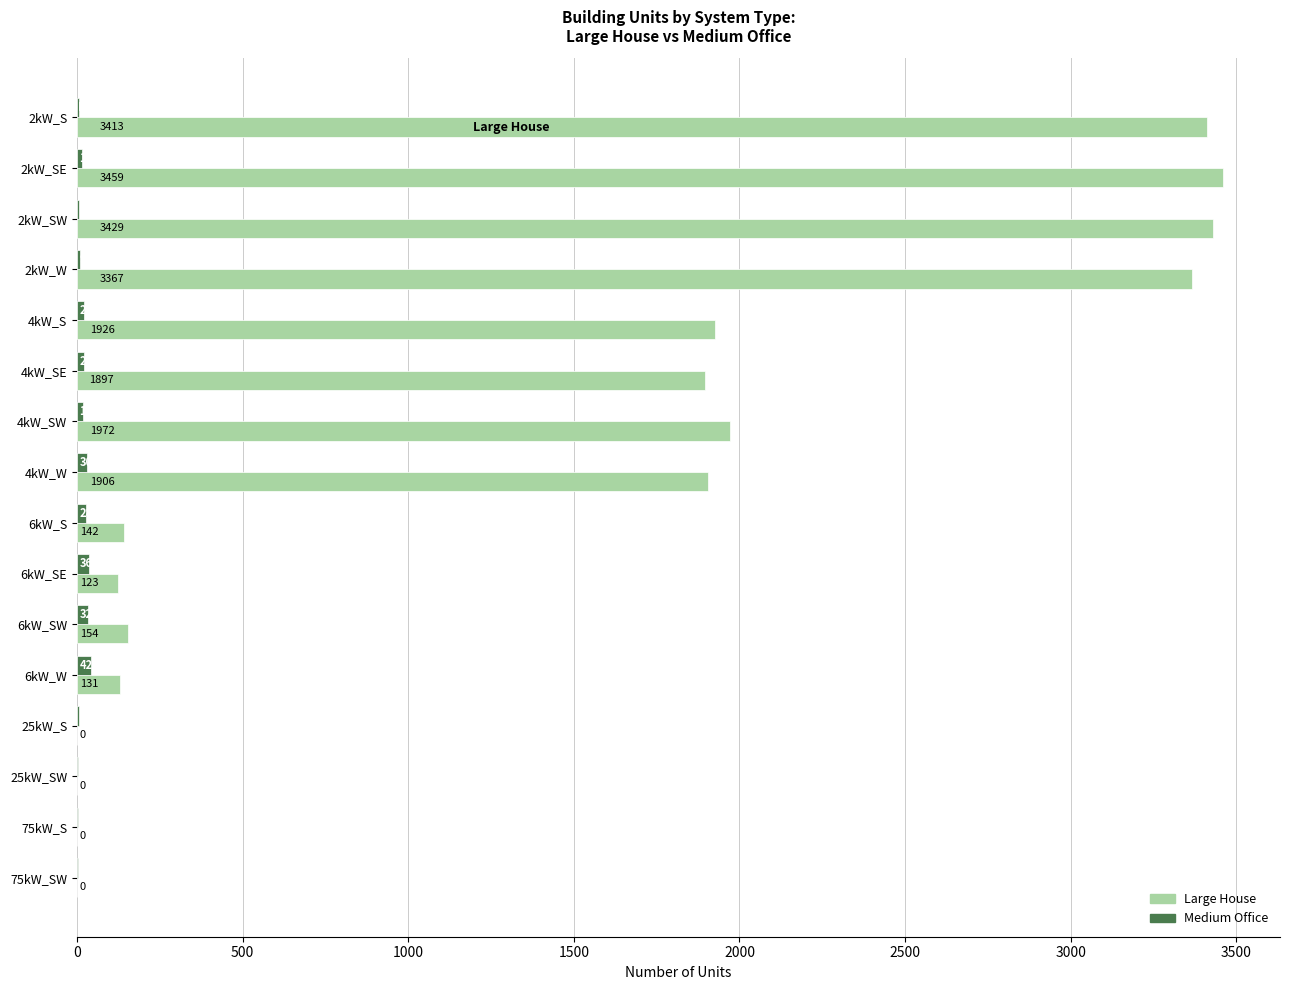

Which series has the largest total across all categories?

Large House